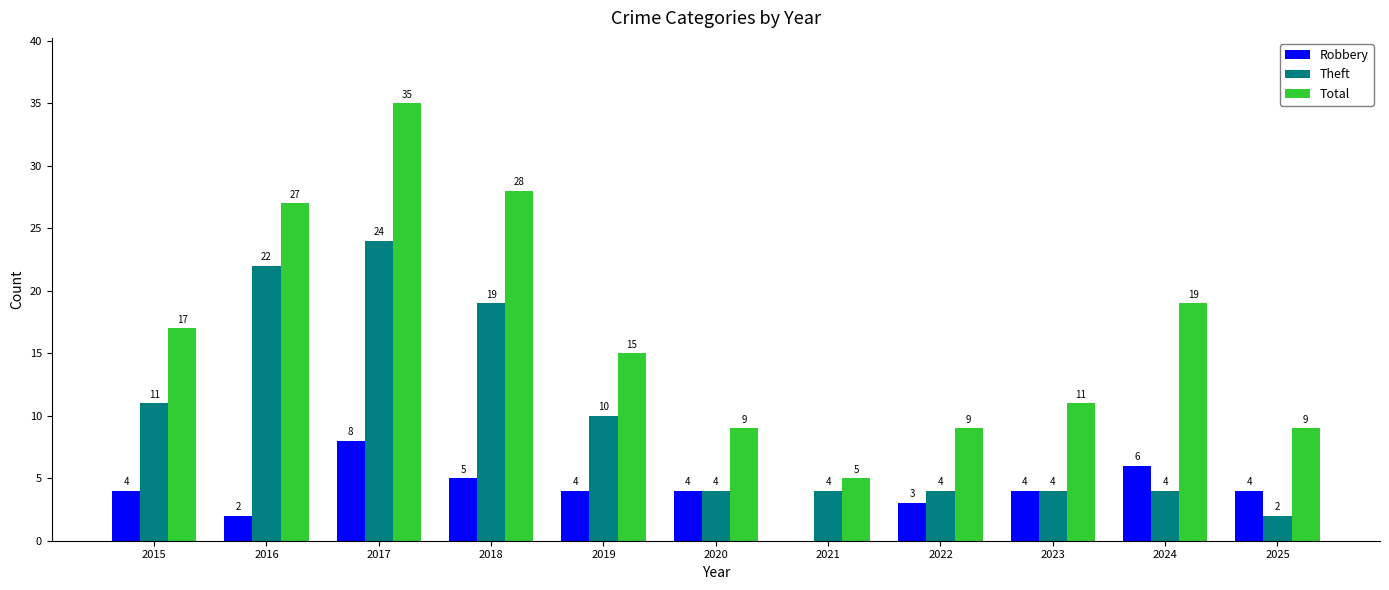

Count the number of categories in the chart.

11